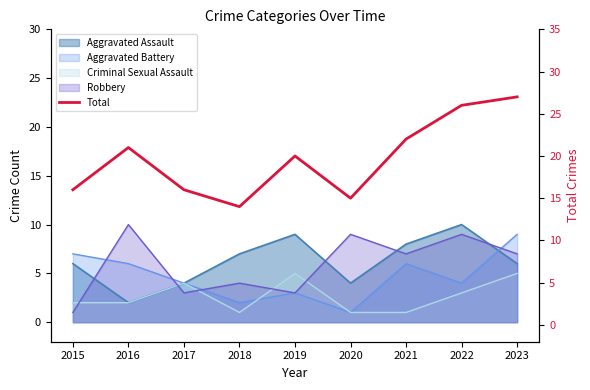

Reading left to right, list all the values displayed in this chart.

2015=16	2016=21	2017=16	2018=14	2019=20	2020=15	2021=22	2022=26	2023=27